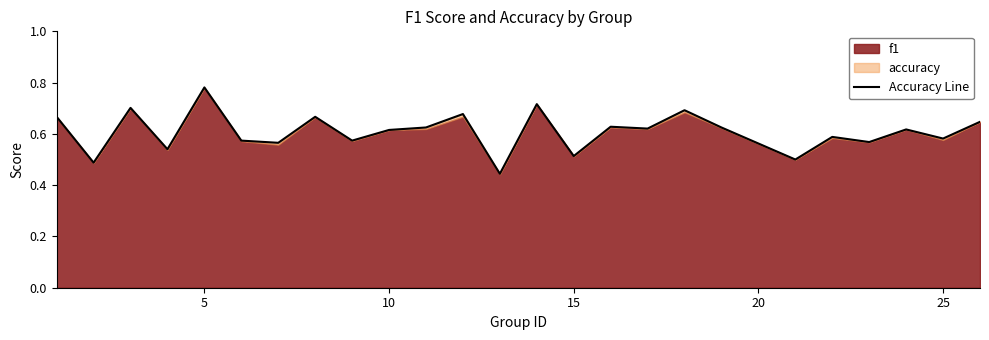

The value at 0 is 1.2. True or false?

False